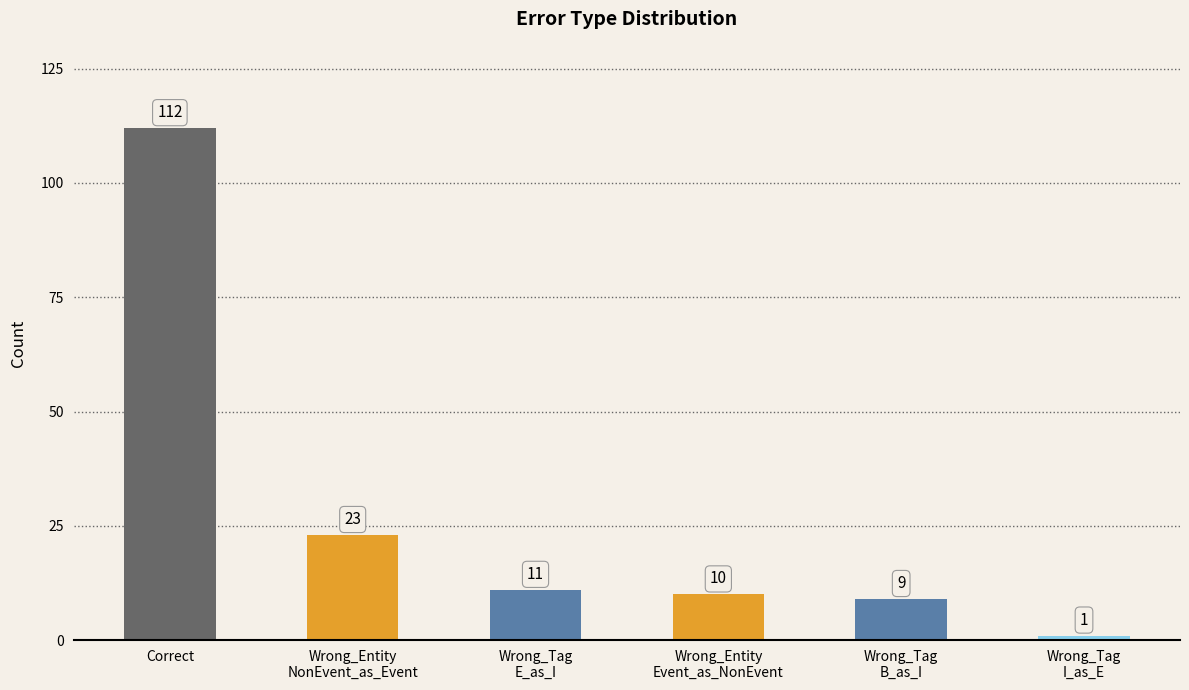

Which has a higher value, Wrong_Entity
Event_as_NonEvent or Wrong_Entity
NonEvent_as_Event?

Wrong_Entity
NonEvent_as_Event